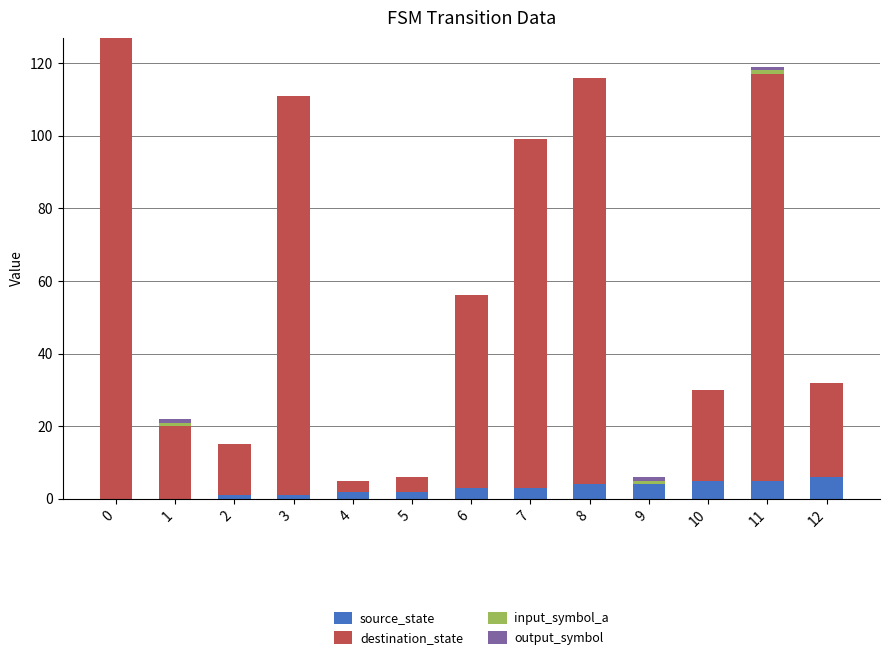

The source_state series shows 3 at 6. True or false?

True